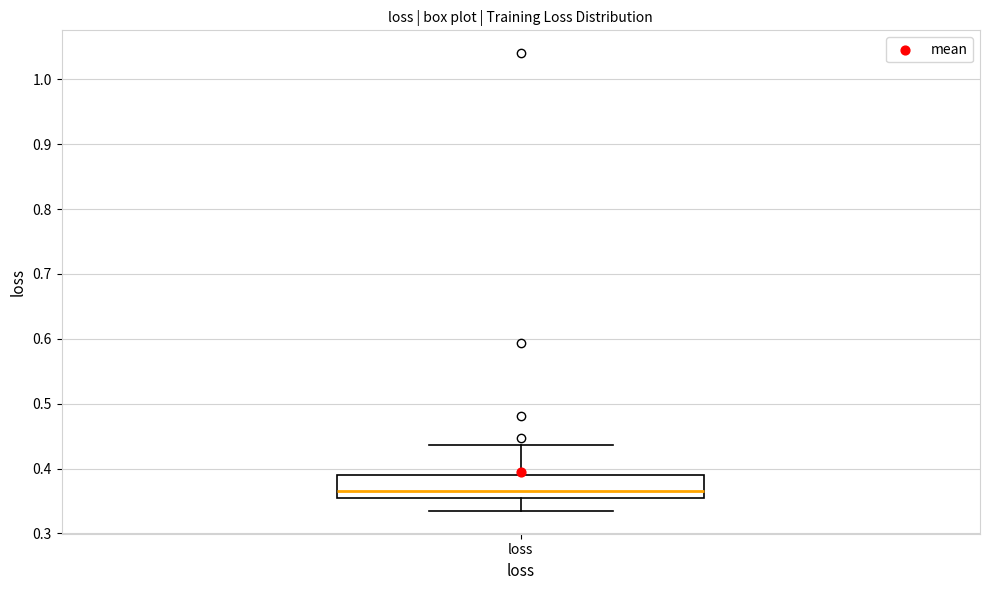

Transcribe this box plot: give where the median line is, the range the box spans, and where the two whiskers end, as read against the y-axis. The values are not printed on the chart, so give them approximately, as read against the axis.

median 0.37, box 0.35 to 0.39, whiskers 0.33 to 0.44